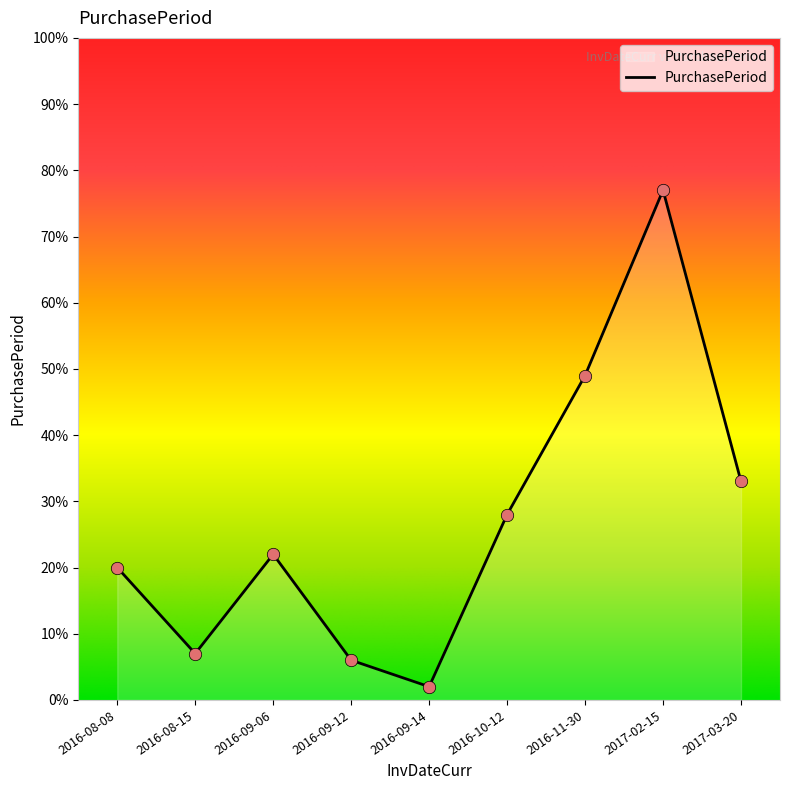

What is the change in value from 2016-08-08 to 2016-11-30?

+29